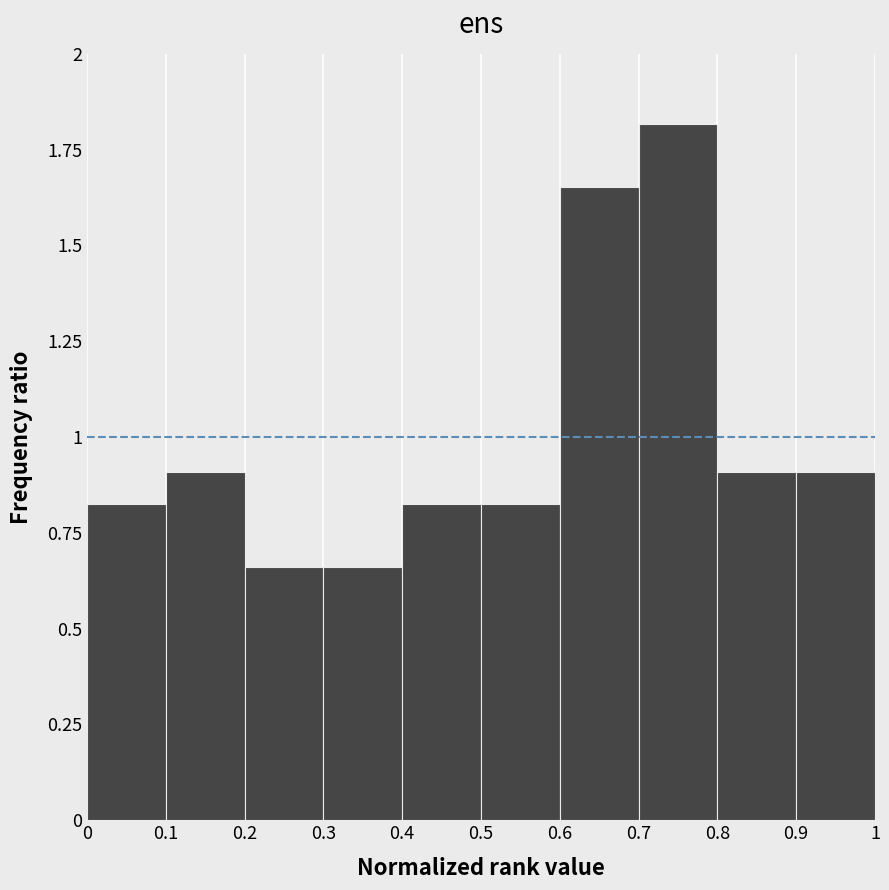

Reading left to right, transcribe this chart: for each bar, give the range it covers on the x-axis and its height. The values are not printed on the chart, so give them approximately, as read against the axis.

0 to 0.1: 0.85
0.1 to 0.2: 0.90
0.2 to 0.3: 0.65
0.3 to 0.4: 0.65
0.4 to 0.5: 0.85
0.5 to 0.6: 0.85
0.6 to 0.7: 1.65
0.7 to 0.8: 1.80
0.8 to 0.9: 0.90
0.9 to 1: 0.90